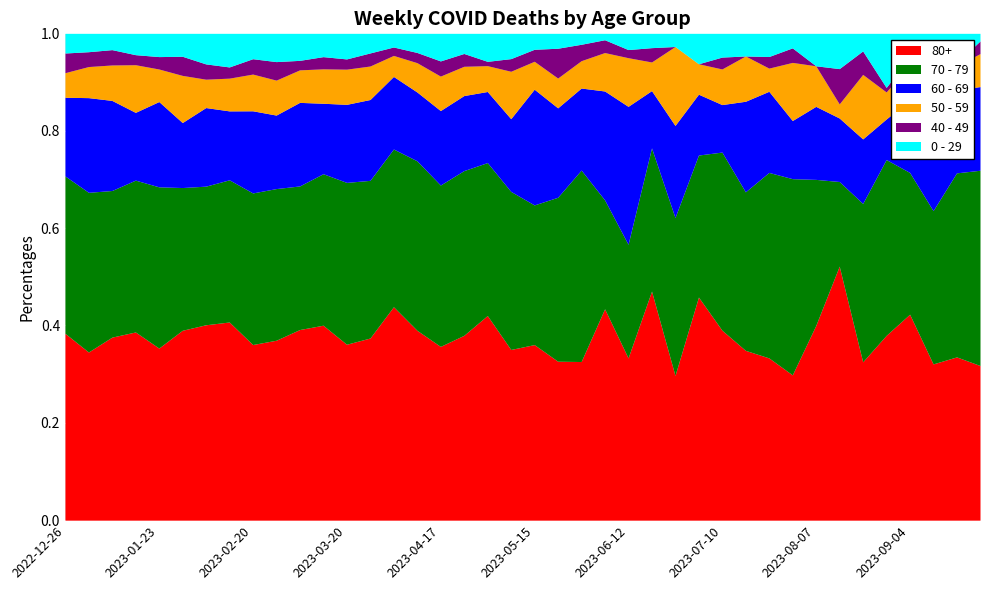

List the labels in order of 80+ value, smallest first.

2023-06-26, 2023-07-24, 2023-07-17, 2023-06-19, 2023-07-10, 2023-06-12, 2023-07-31, 2023-07-03, 2023-08-07, 2023-08-21, 2023-05-29, 2023-05-22, 2023-06-05, 2023-08-14, 2022-12-26, 2023-08-28, 2023-05-15, 2023-09-11, 2023-05-08, 2023-09-18, 2023-09-25, 2023-09-04, 2023-05-01, 2023-04-24, 2023-01-23, 2023-04-17, 2023-01-30, 2023-04-10, 2023-01-16, 2023-02-06, 2023-01-09, 2023-04-03, 2023-03-27, 2023-02-13, 2023-01-02, 2023-02-20, 2023-03-20, 2023-02-27, 2023-03-13, 2023-03-06